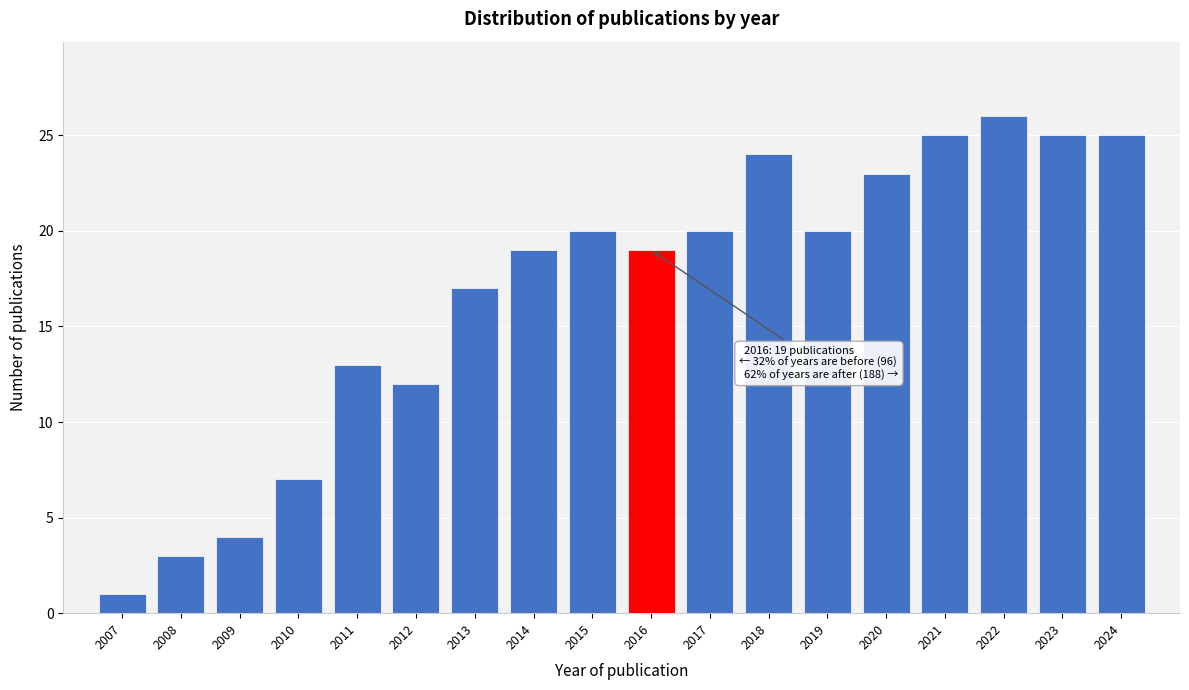

Which range on the x-axis has the tallest bar?

2021.5 to 2022.5